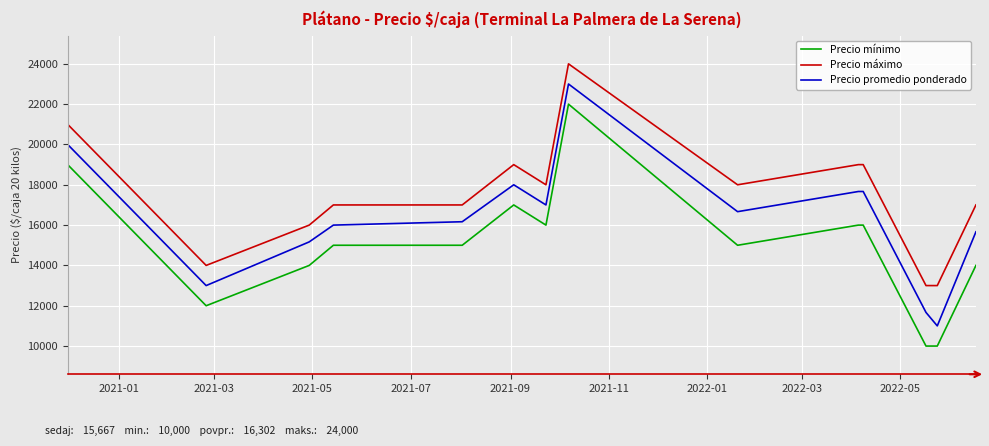

Does the chart have visible grid lines?

Yes